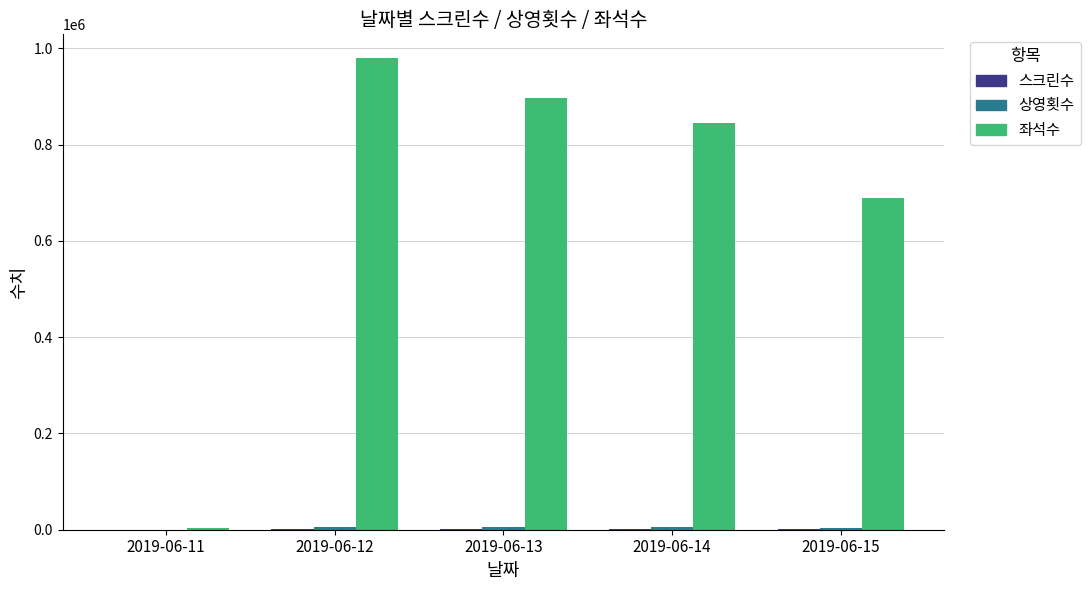

Which series has the widest spread of values?

좌석수